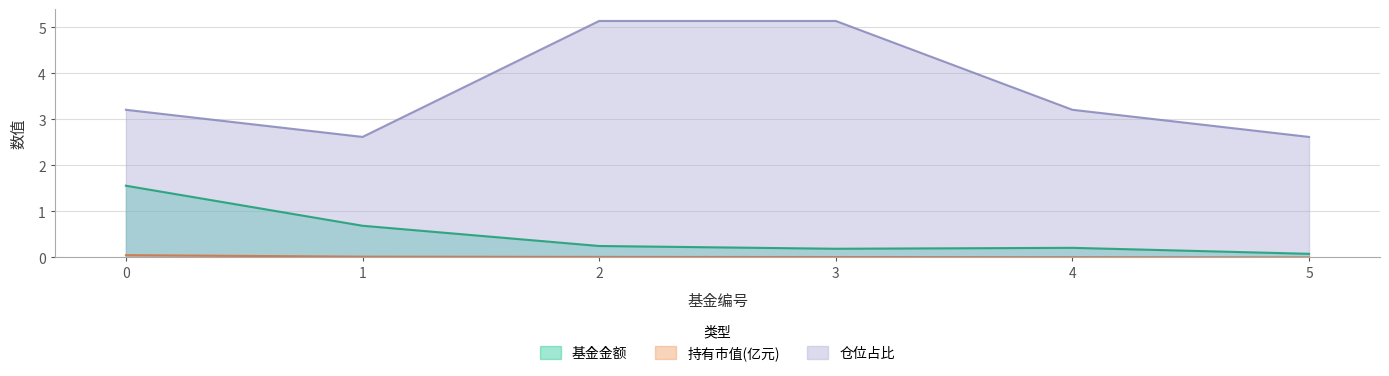

Which series has the widest spread of values?

仓位占比